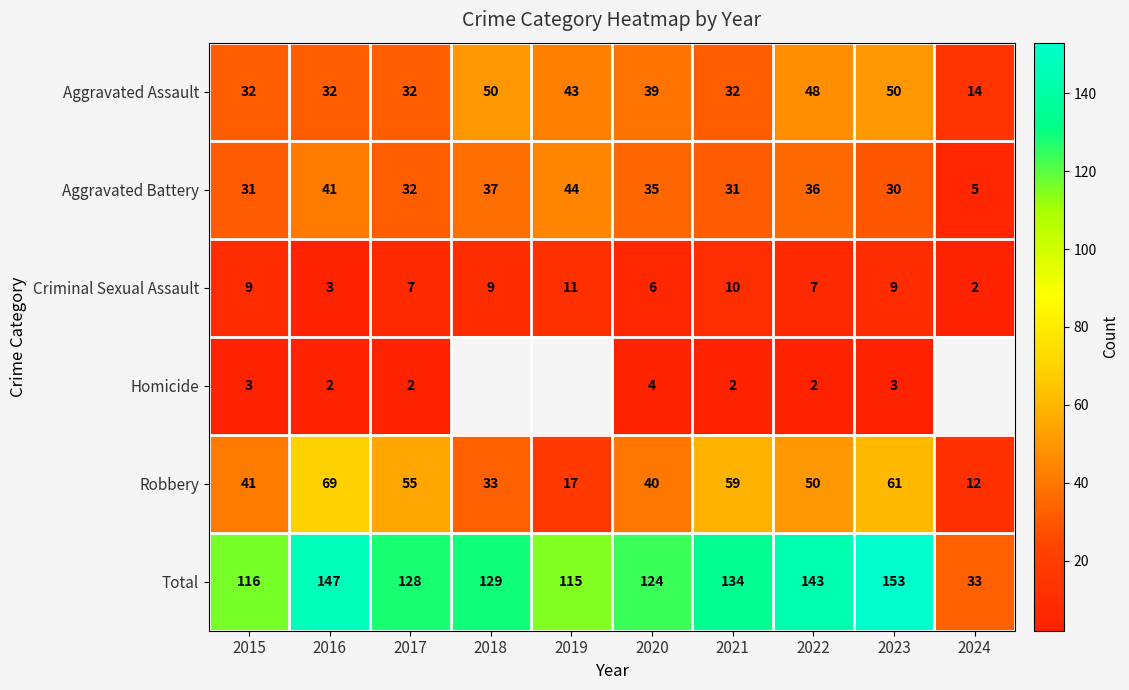

What value does the Aggravated Assault series have at 2022, to the nearest 10?

50